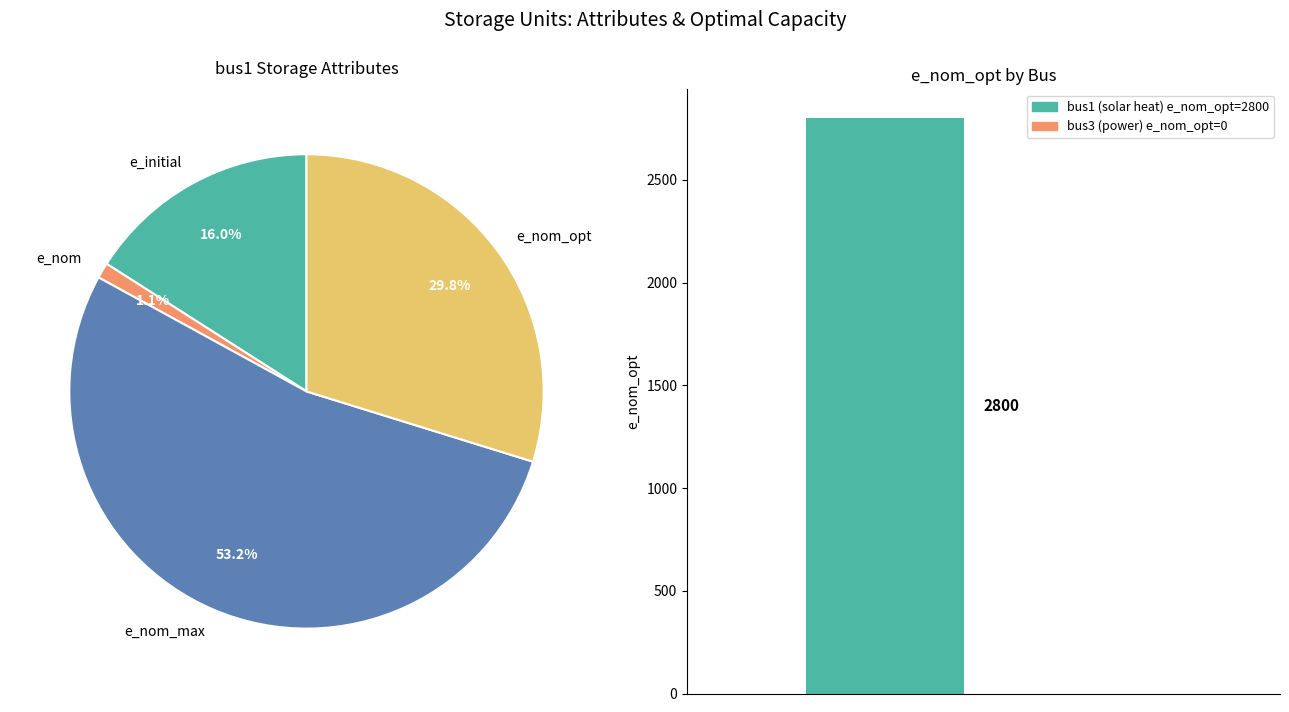

Do bus3 and bus1 together represent more than half of the pie?

Yes